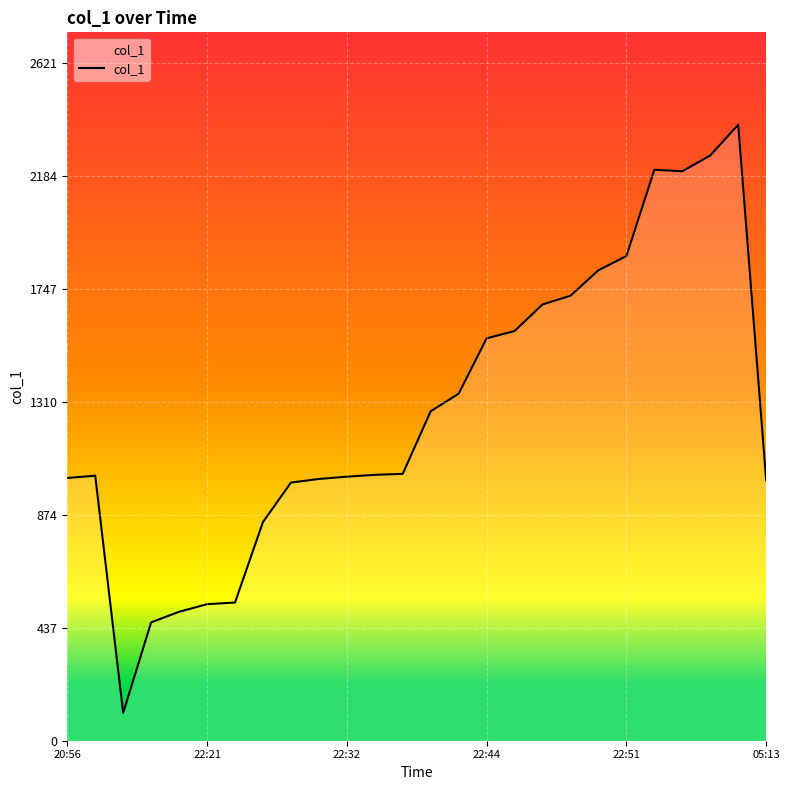

How many lines are shown in the chart?

1